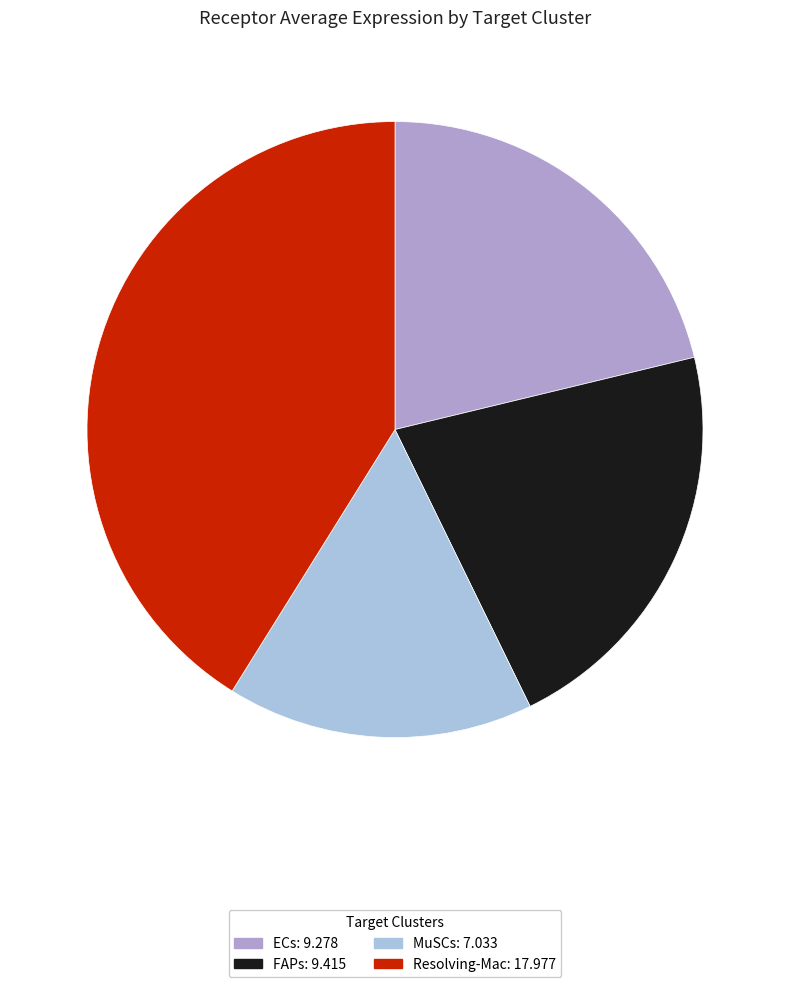

Which has a higher value, MuSCs or ECs?

ECs